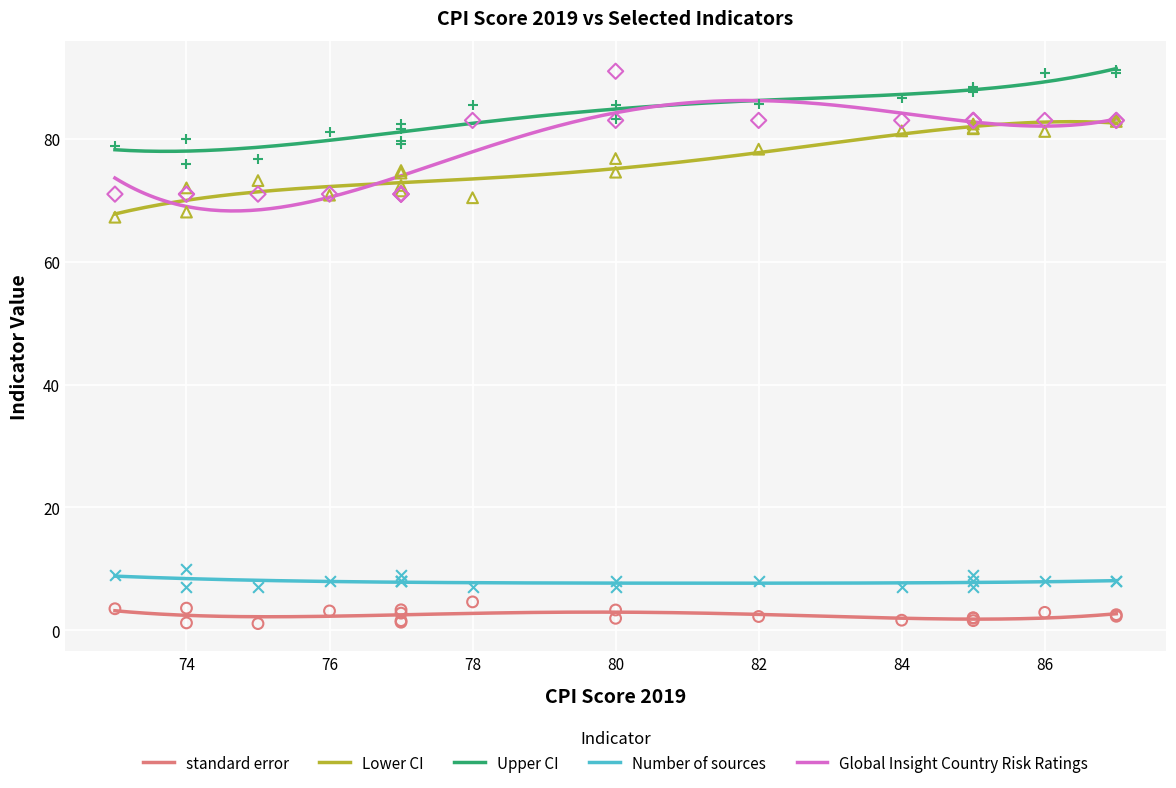

What are all the series names shown in the legend?

standard error, Lower CI, Upper CI, Number of sources, Global Insight Country Risk Ratings